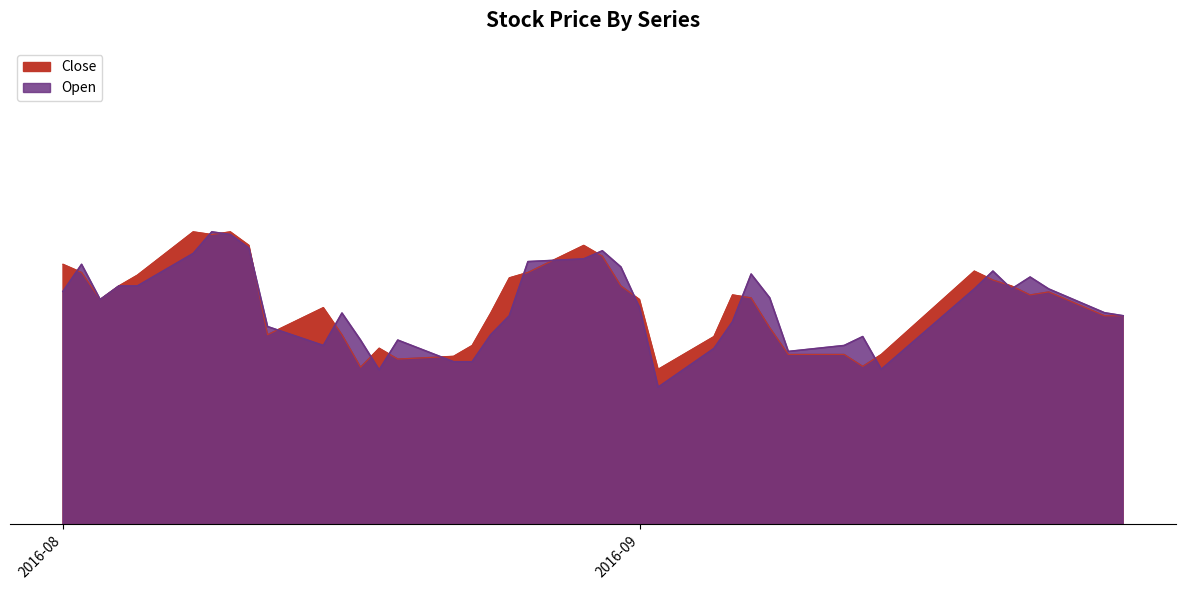

What is the difference between the Open values at 2016-08-23 and 2016-08-31?

4.0